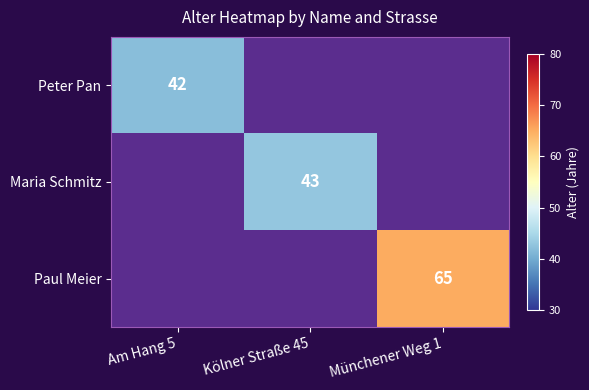

The Peter Pan series shows 42 at Am Hang 5. True or false?

True